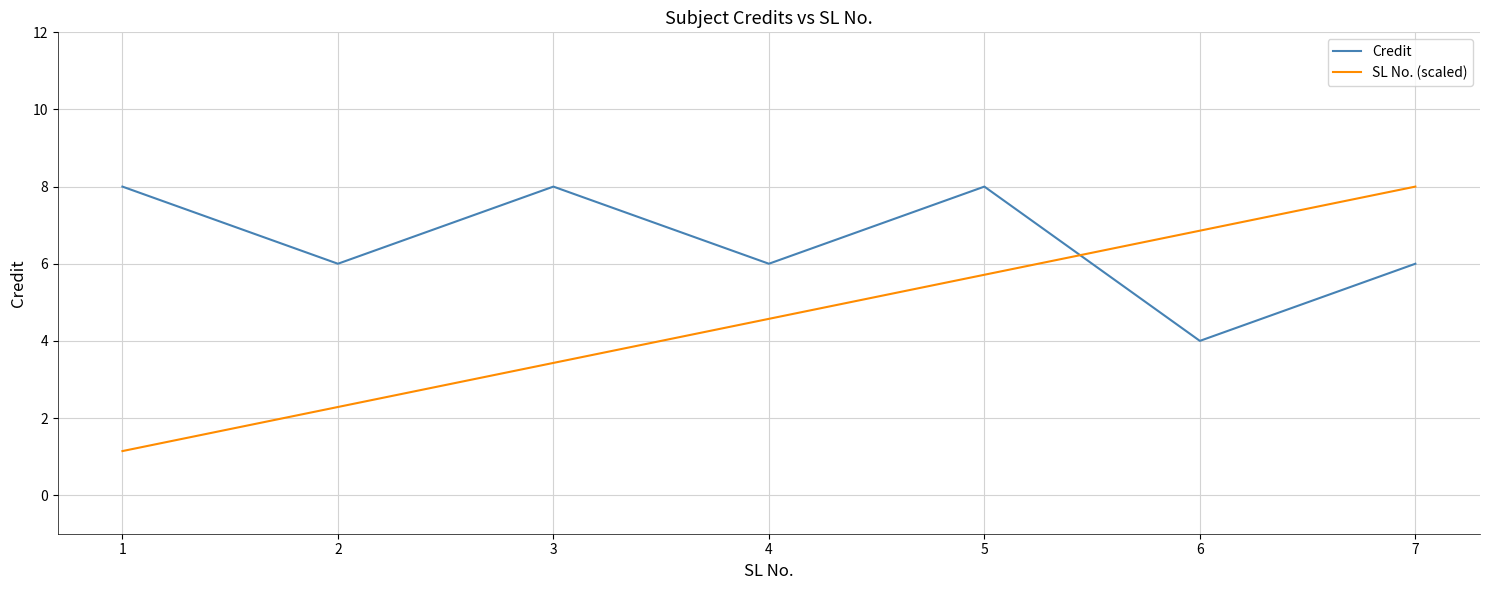

List the labels in order of SL No. (scaled) value, largest first.

7, 6, 5, 4, 3, 2, 1